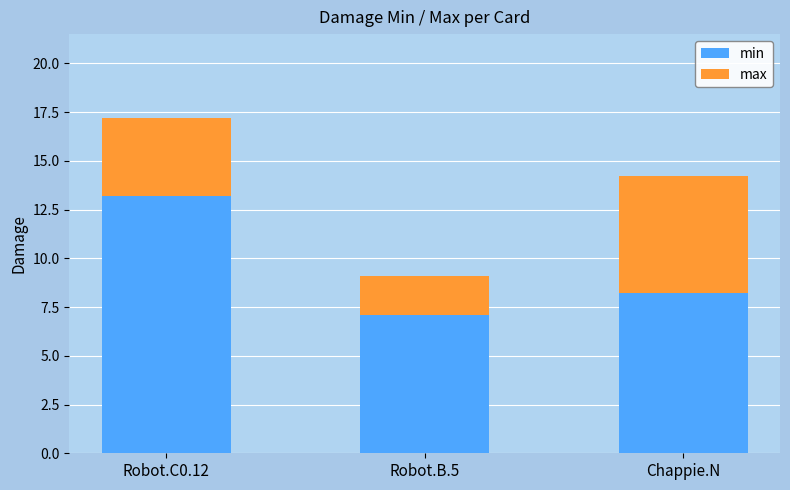

At which label is min closest to 10?

Chappie.N